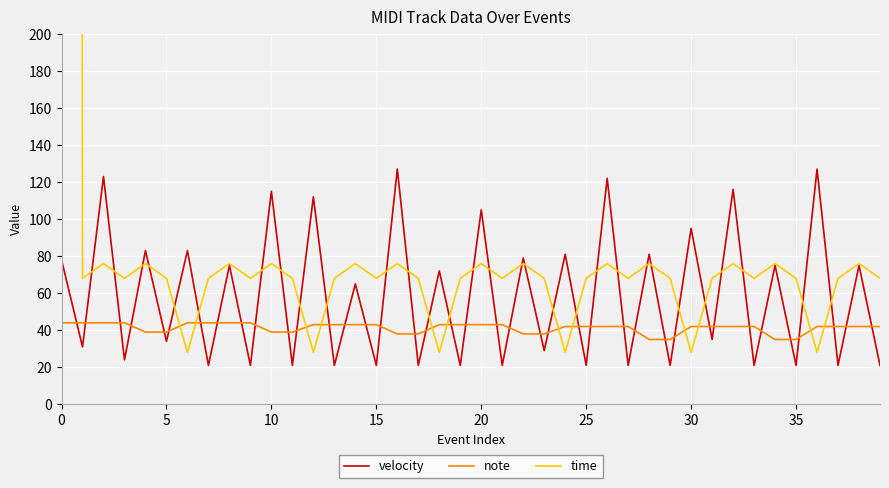

What is the difference between the highest and lowest values at 26?

80